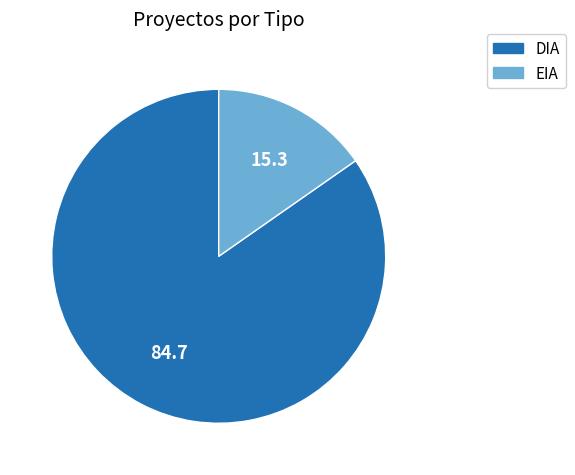

Rank the categories by value from highest to lowest.

DIA, EIA